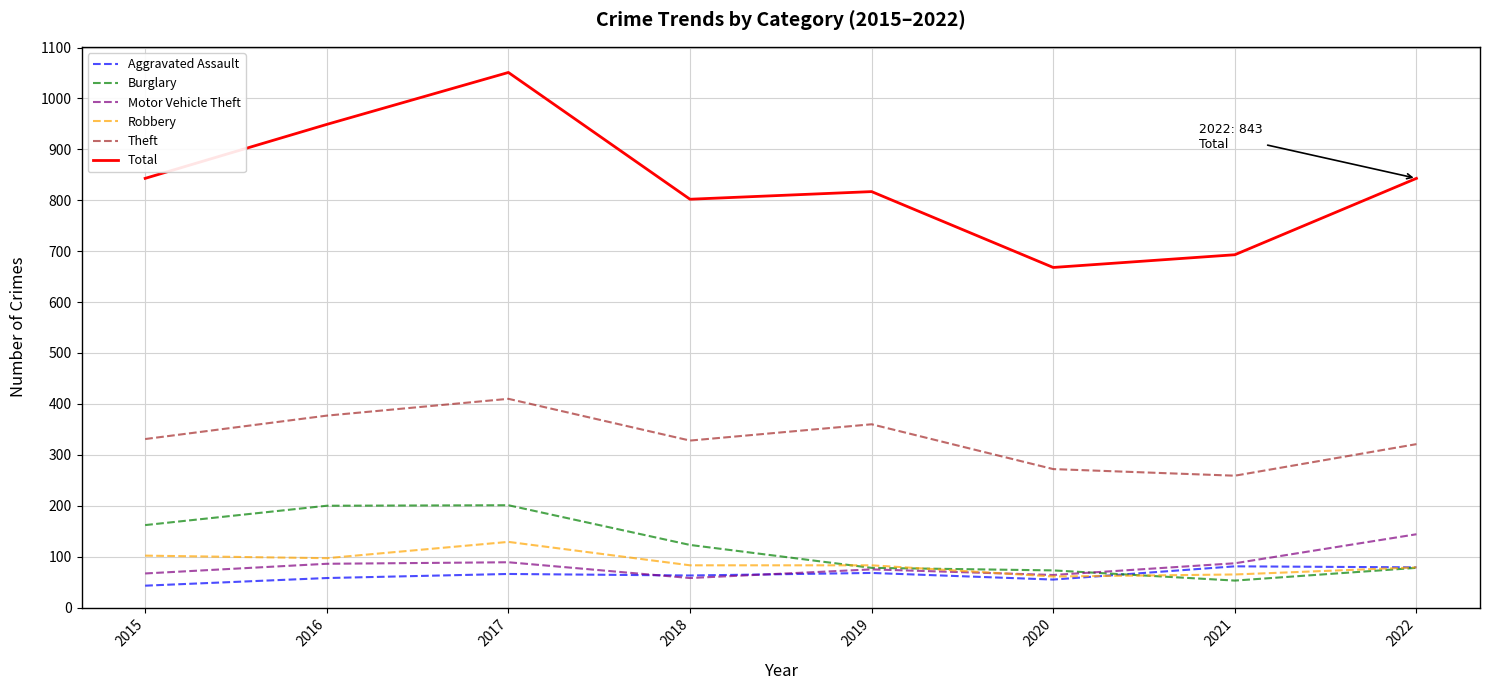

Which category has the lowest value in the Aggravated Assault series?

2015